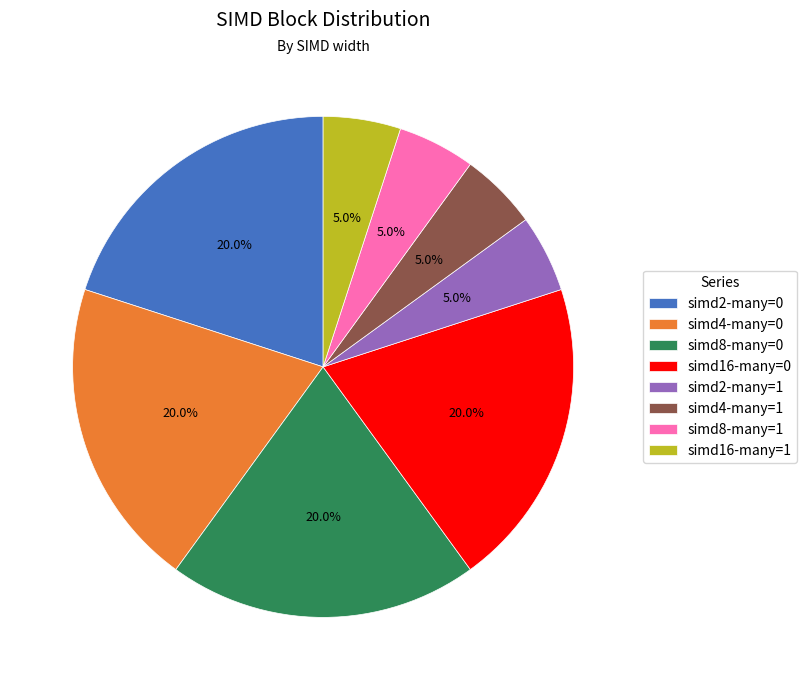

Does any single category account for the majority?

No